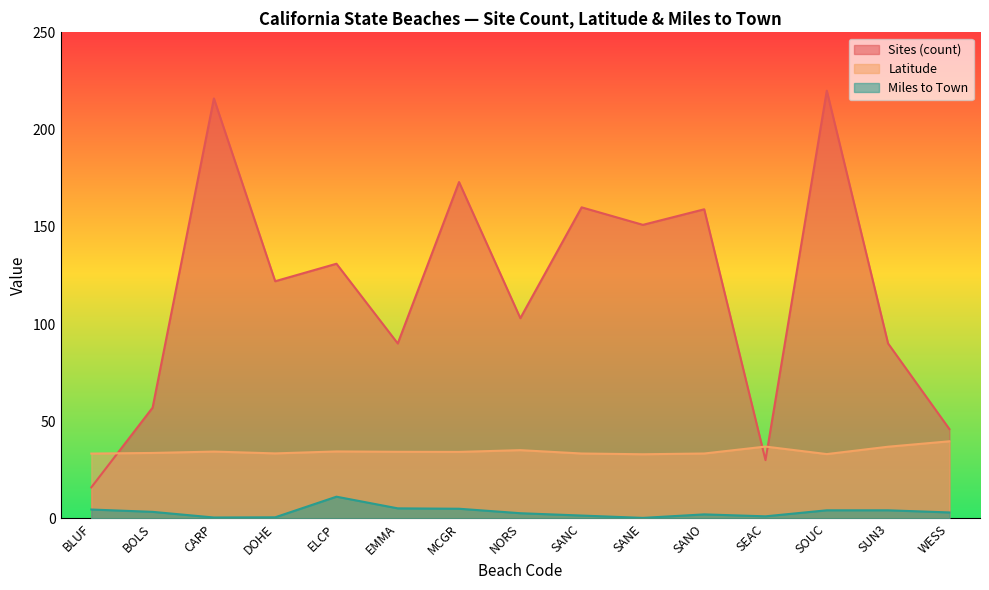

What is the maximum value for Miles to Town?

11.2